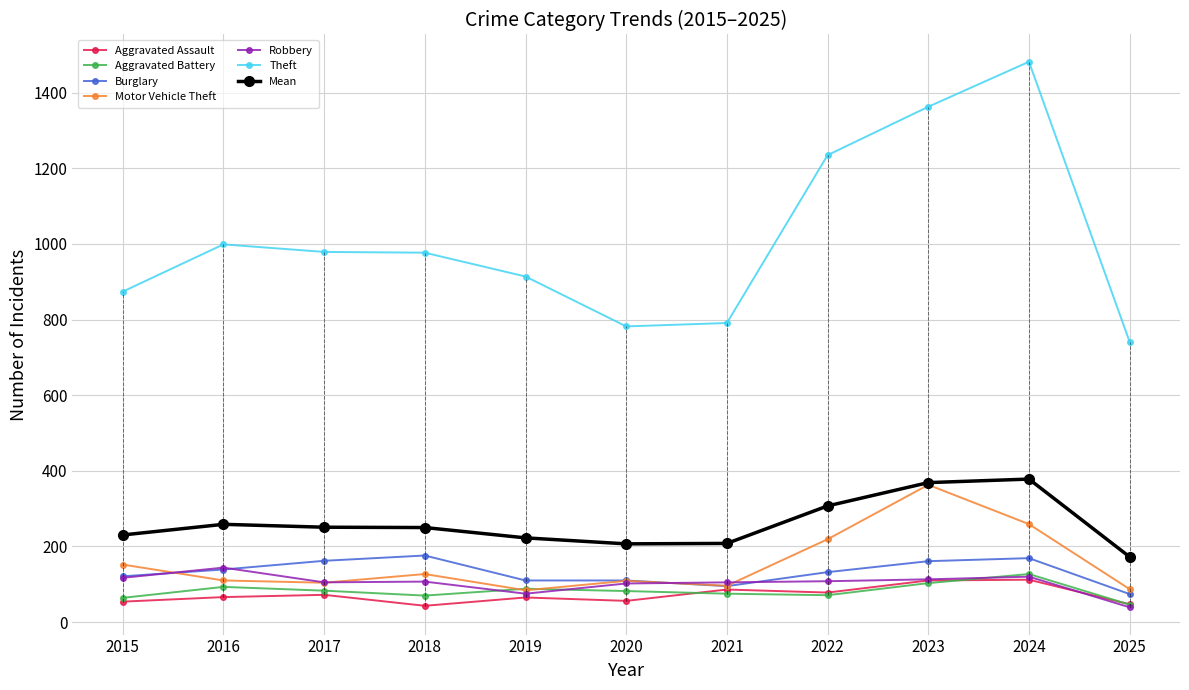

Between 2016 and 2024, which series saw the biggest shift?

Theft